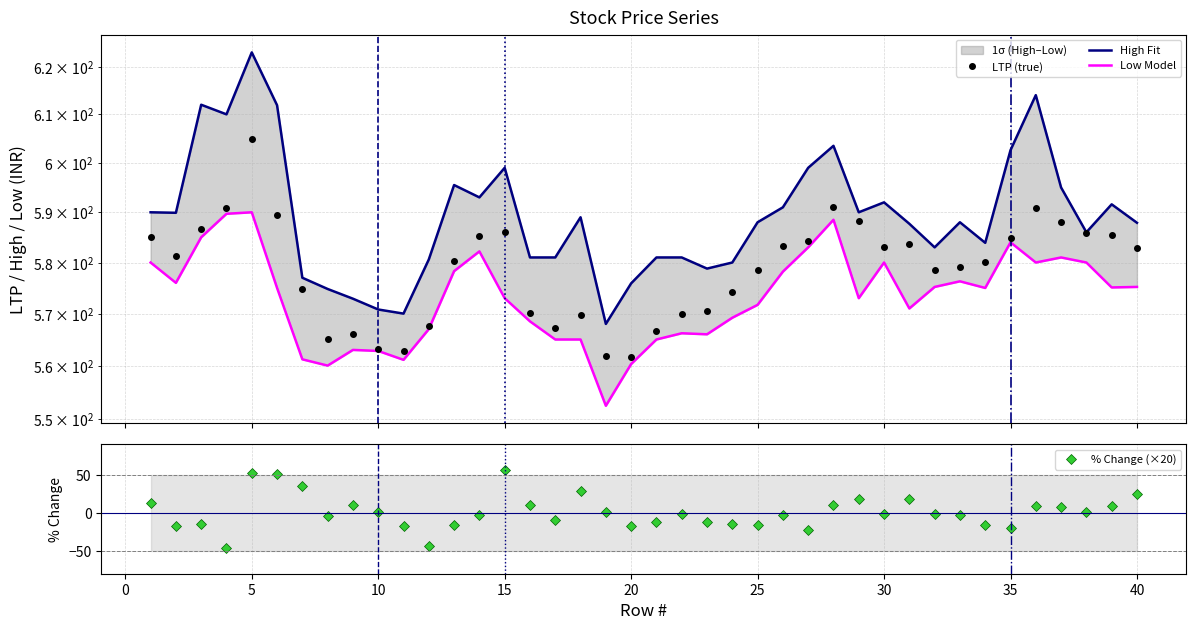

Rank the series by their maximum value, from lowest to highest.

% Change (×20), Low Model, LTP (true), High Fit